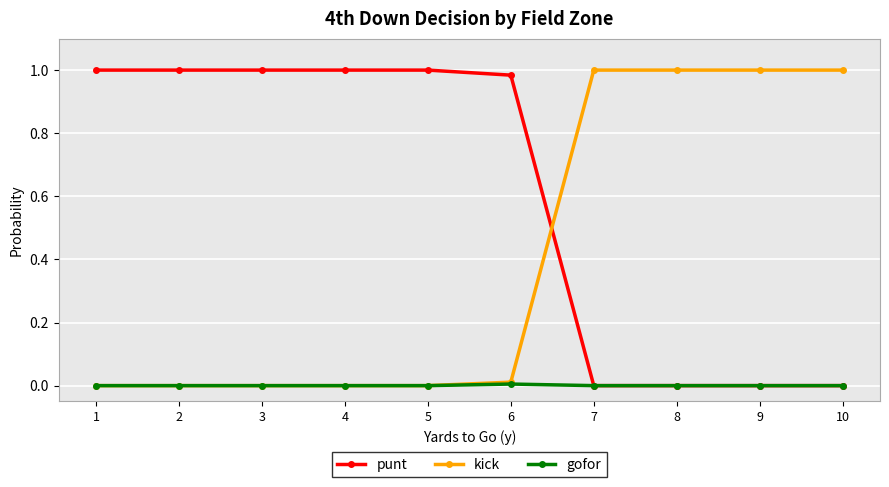

Rank the series by their average value, from lowest to highest.

gofor, kick, punt